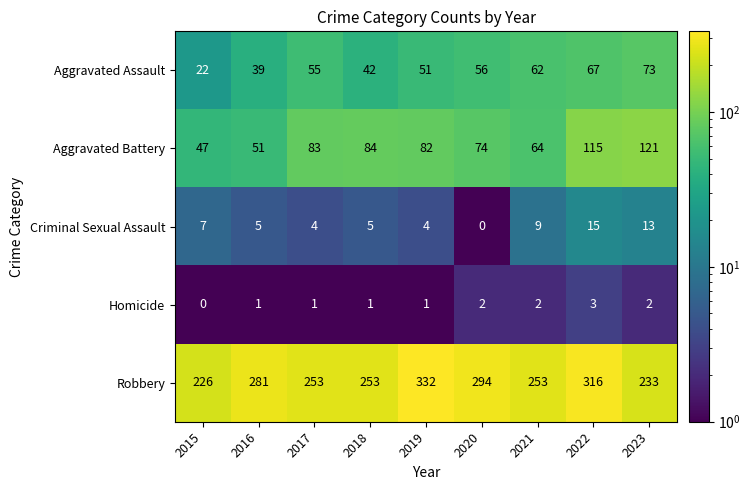

Rank the series by their maximum value, from highest to lowest.

Robbery, Aggravated Battery, Aggravated Assault, Criminal Sexual Assault, Homicide